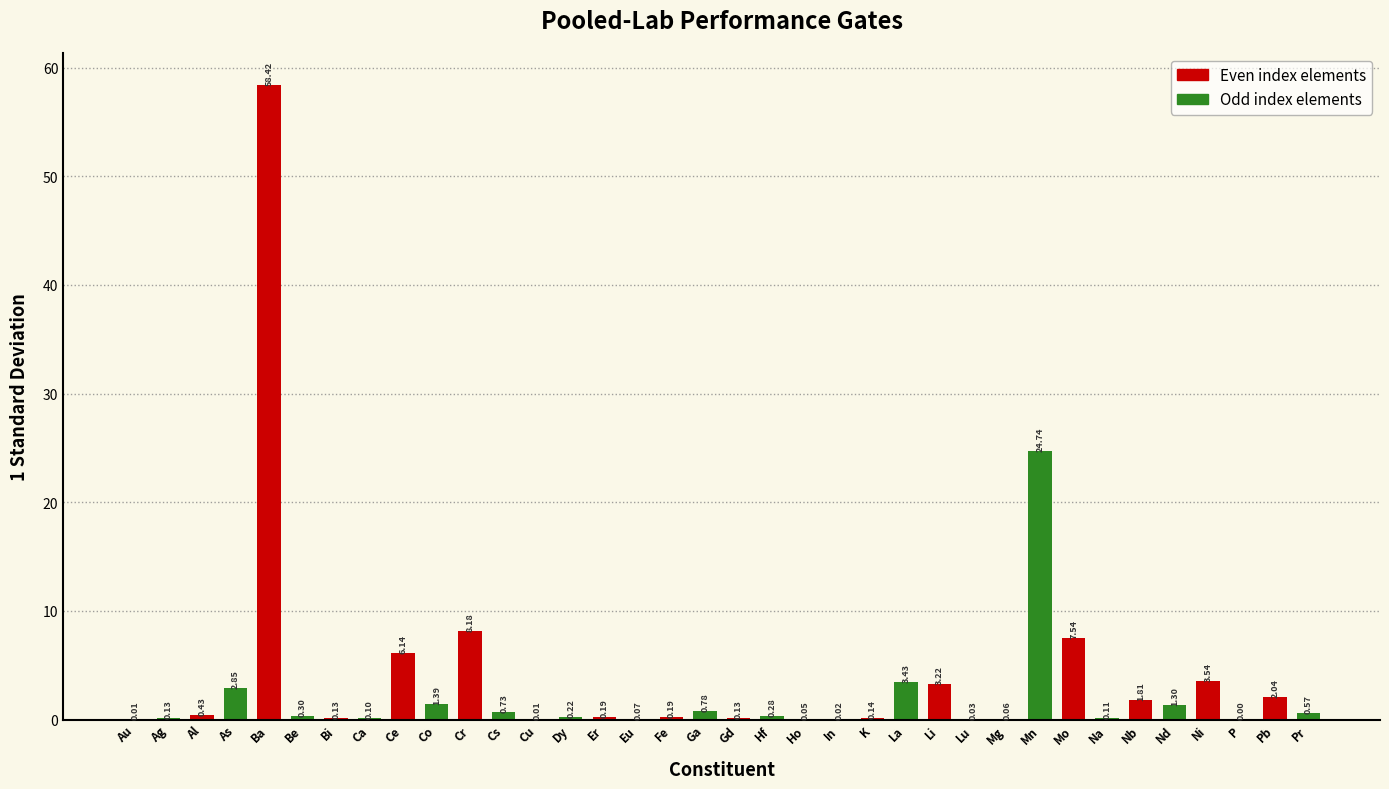

At which label is the value closest to 29?

Mn